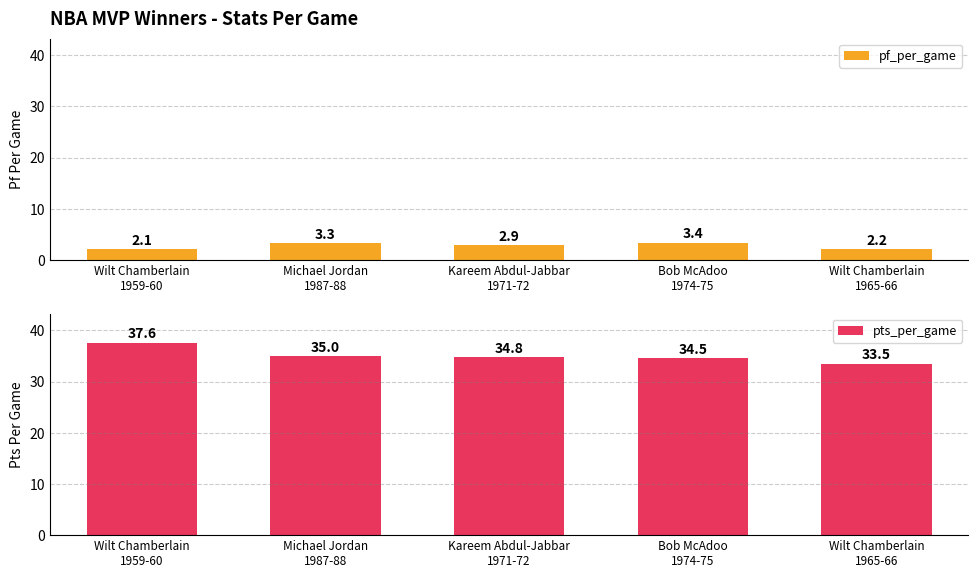

Is the value of pts_per_game at Bob McAdoo
1974-75 greater than the value of pf_per_game at Bob McAdoo
1974-75?

Yes